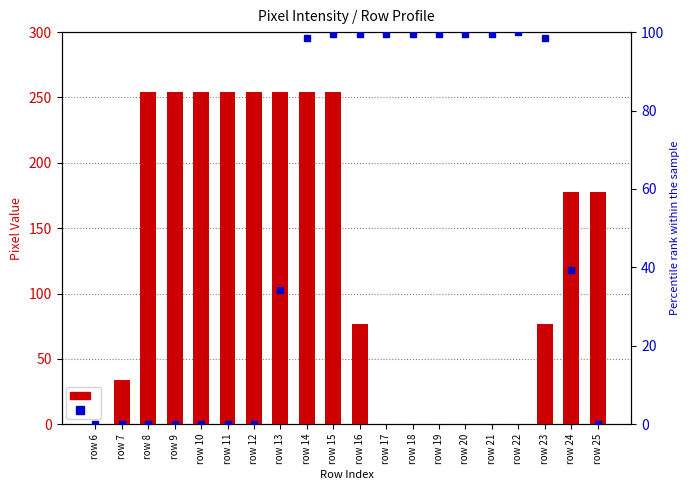

Which series has the largest total across all categories?

col_13